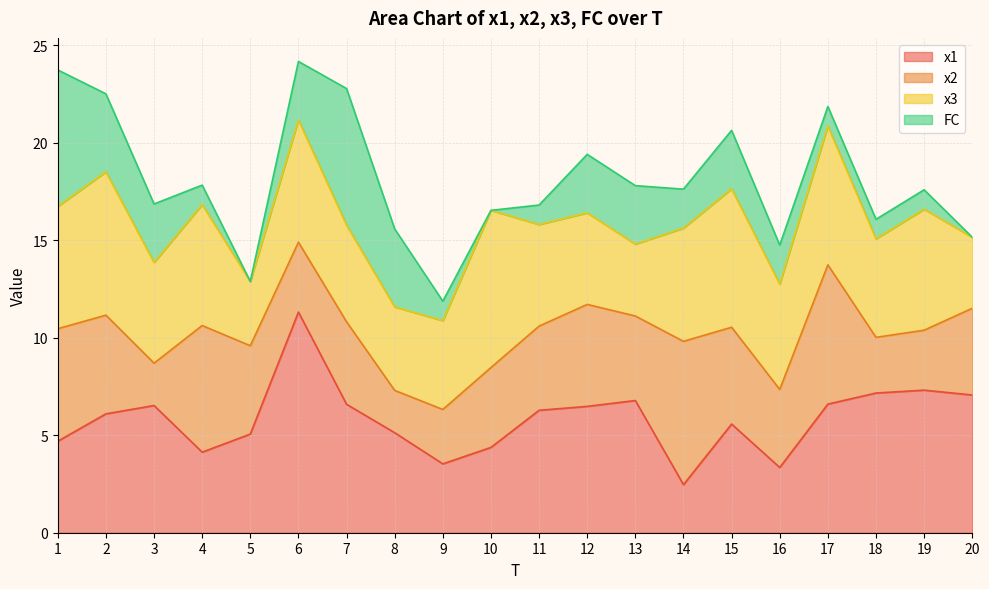

Reading left to right, list all the values displayed in this chart.

x1: 1=4.7	2=6.1	3=6.5	4=4.1	5=5.1	6=11.3	7=6.6	8=5.1	9=3.5	10=4.4	11=6.3	12=6.5	13=6.8	14=2.5	15=5.6	16=3.3	17=6.6	18=7.2	19=7.3	20=7.1
x2: 1=5.8	2=5.1	3=2.2	4=6.5	5=4.5	6=3.6	7=4.2	8=2.2	9=2.8	10=4.1	11=4.3	12=5.2	13=4.3	14=7.4	15=5.0	16=4.0	17=7.1	18=2.9	19=3.1	20=4.4
x3: 1=6.3	2=7.4	3=5.2	4=6.2	5=3.3	6=6.3	7=5.0	8=4.3	9=4.6	10=8.1	11=5.2	12=4.7	13=3.7	14=5.8	15=7.1	16=5.4	17=7.1	18=5.1	19=6.2	20=3.6
FC: 1=7.0	2=4.0	3=3.0	4=1.0	5=0.0	6=3.0	7=7.0	8=4.0	9=1.0	10=0.0	11=1.0	12=3.0	13=3.0	14=2.0	15=3.0	16=2.0	17=1.0	18=1.0	19=1.0	20=0.0